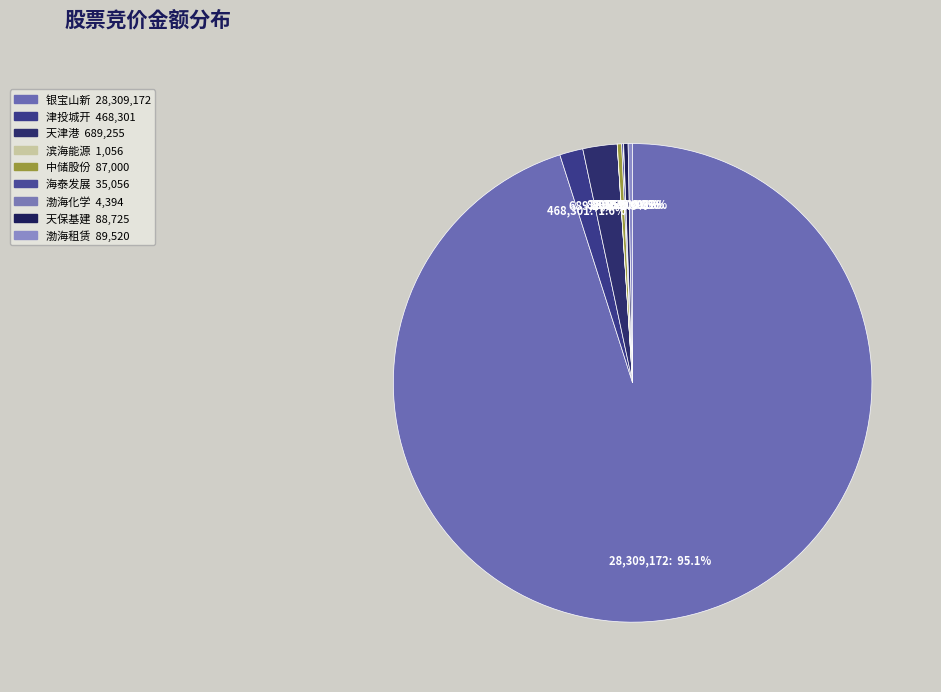

How many segments does this pie chart have?

9